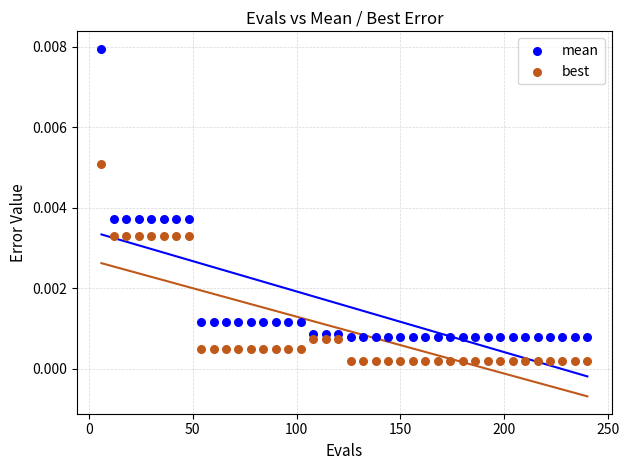

Across all data points, what is the range of X values (max minus min)?

234.0